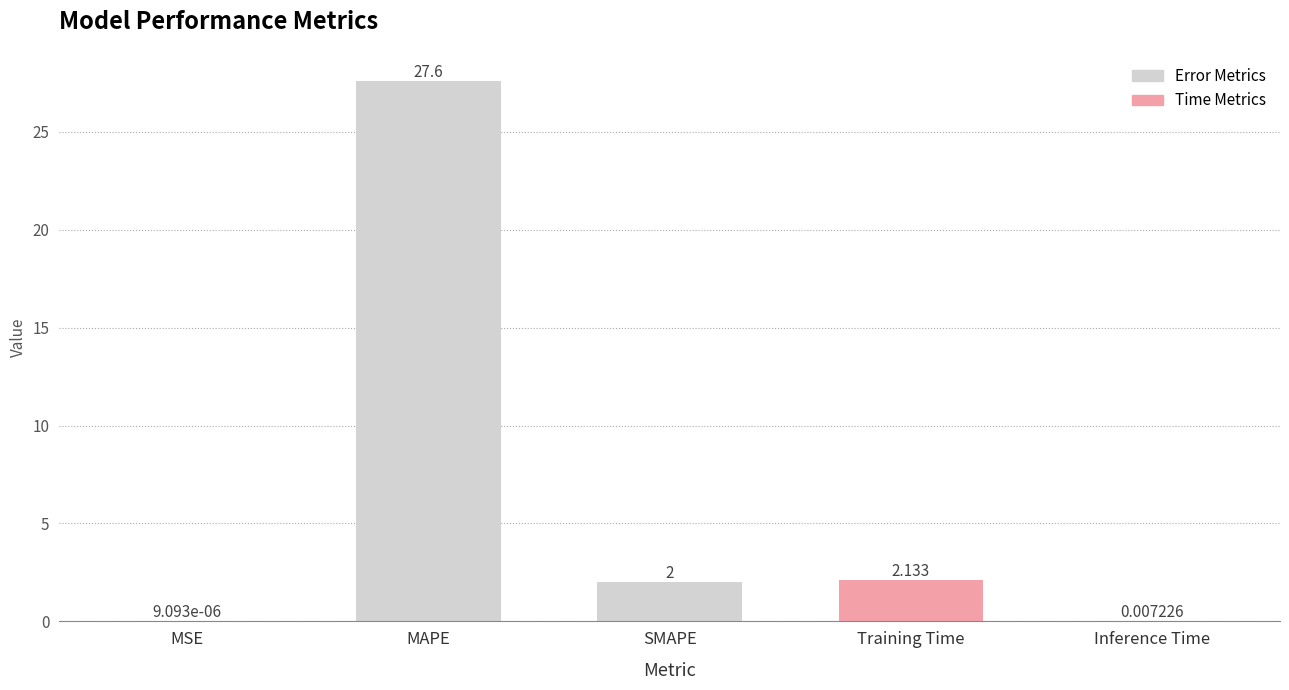

At which label is the value closest to 13?

Training Time